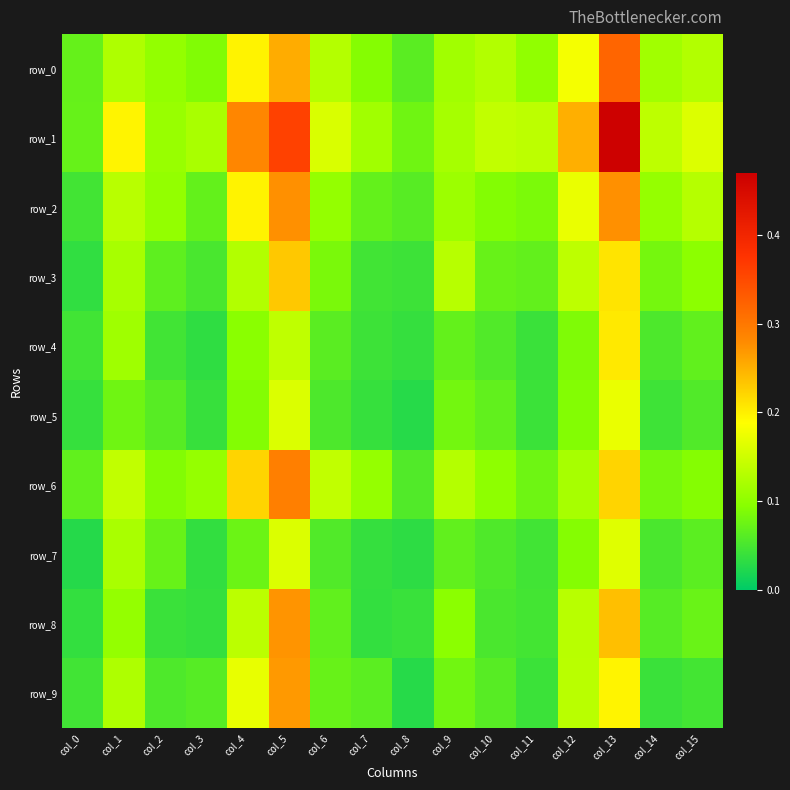

List the series in order of their peak value, lowest first.

row_7, row_5, row_4, row_3, row_9, row_8, row_2, row_6, row_0, row_1